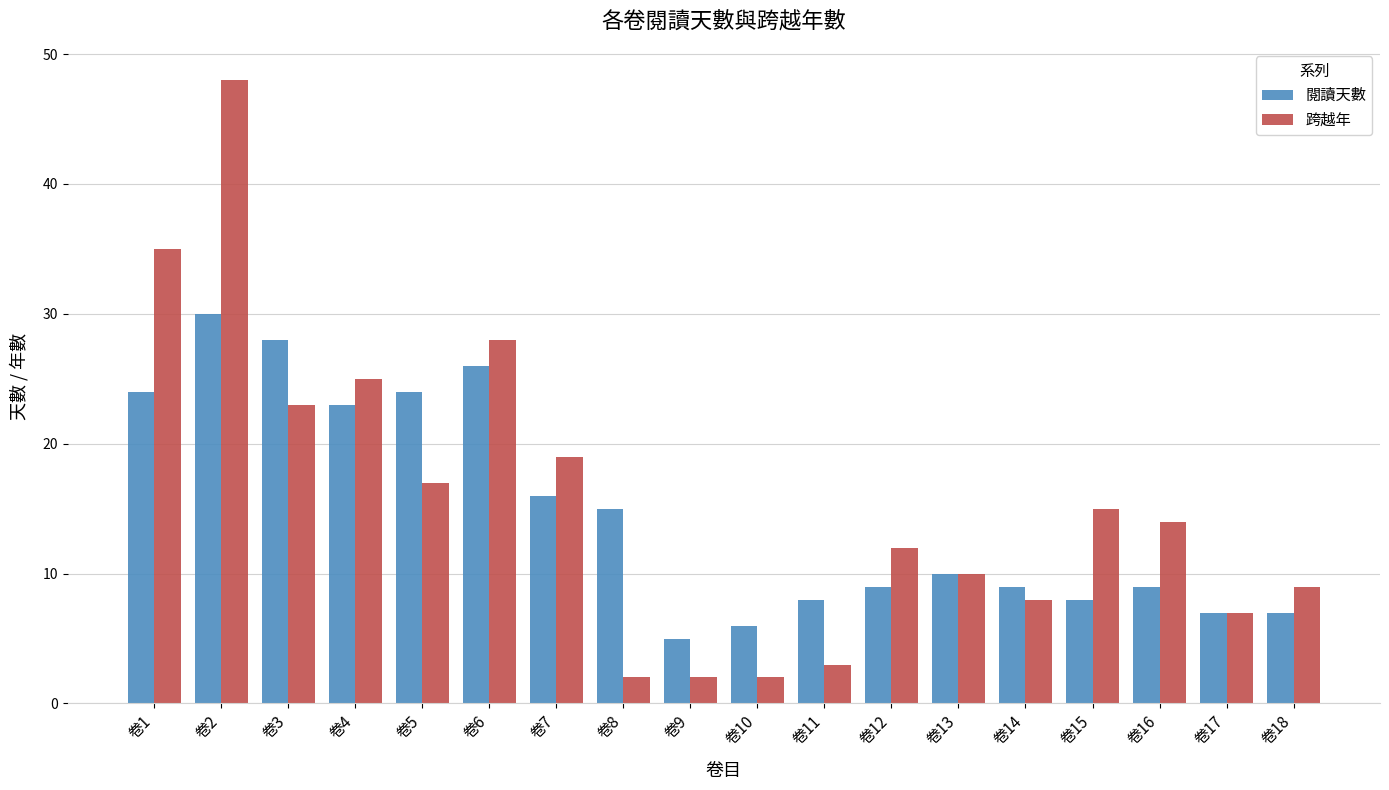

At 卷2, list the series in order from smallest to largest.

閱讀天數, 跨越年